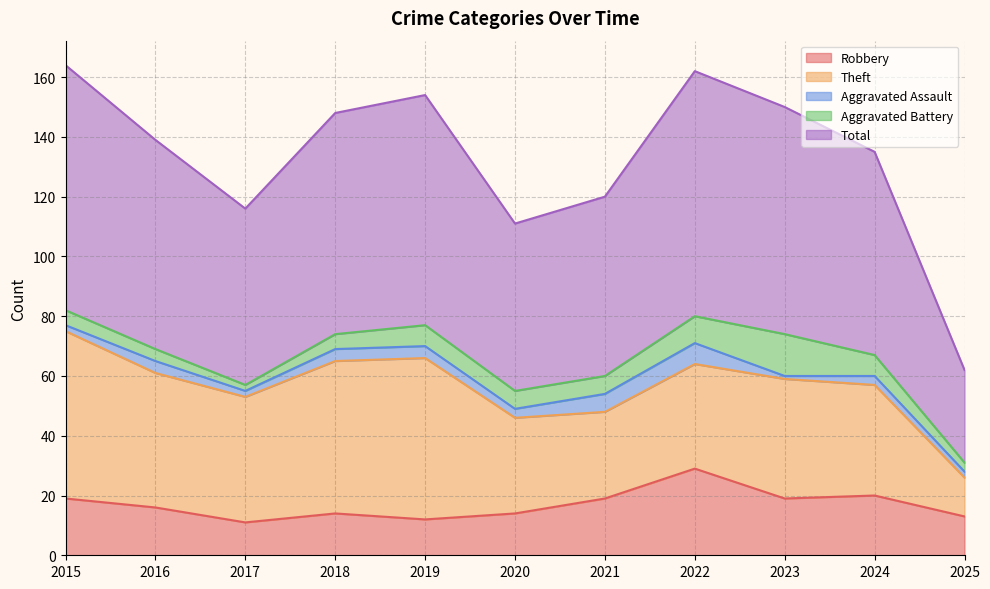

Which series has the largest range (max minus min)?

Total